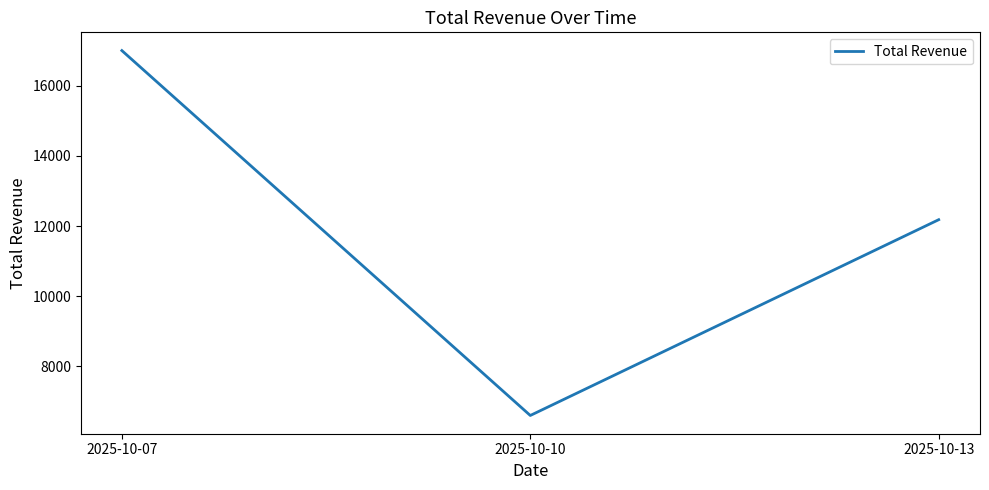

List the labels in order of value, smallest first.

2025-10-10, 2025-10-13, 2025-10-07